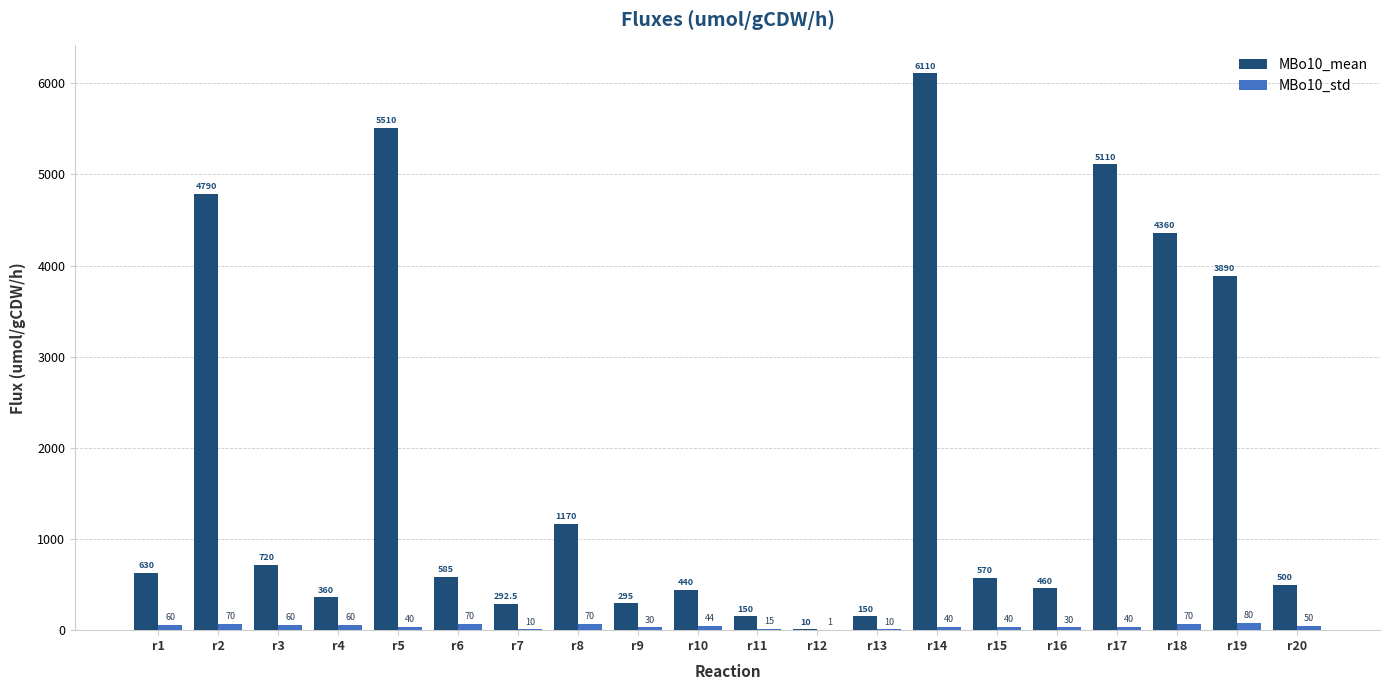

Reading right to left, what are all the values shown in this chart?

MBo10_mean: r20=500.0	r19=3890.0	r18=4360.0	r17=5110.0	r16=460.0	r15=570.0	r14=6110.0	r13=150.0	r12=10.0	r11=150.0	r10=440.0	r9=295.0	r8=1170.0	r7=292.5	r6=585.0	r5=5510.0	r4=360.0	r3=720.0	r2=4790.0	r1=630.0
MBo10_std: r20=50.0	r19=80.0	r18=70.0	r17=40.0	r16=30.0	r15=40.0	r14=40.0	r13=10.0	r12=1.0	r11=15.0	r10=44.0	r9=30.0	r8=70.0	r7=10.0	r6=70.0	r5=40.0	r4=60.0	r3=60.0	r2=70.0	r1=60.0